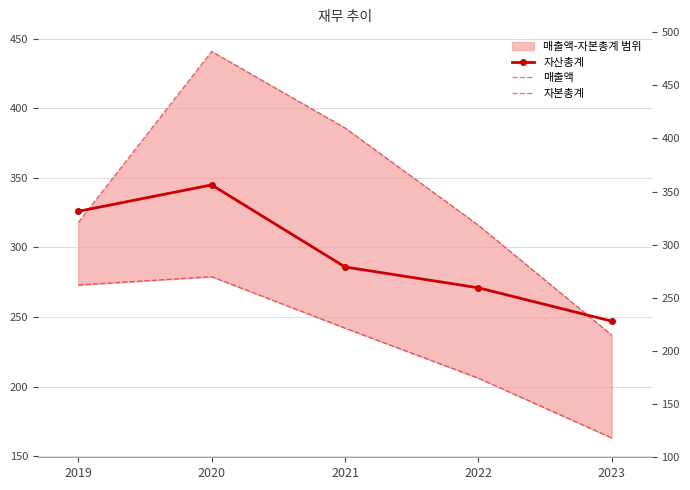

Count the number of categories in the chart.

5